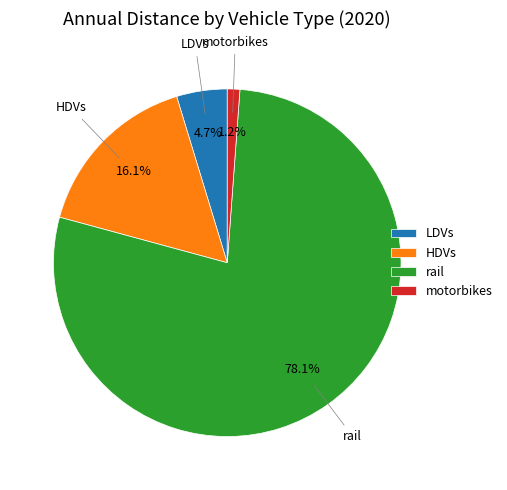

To the nearest percent, what is the combined percentage of LDVs and HDVs?

21%